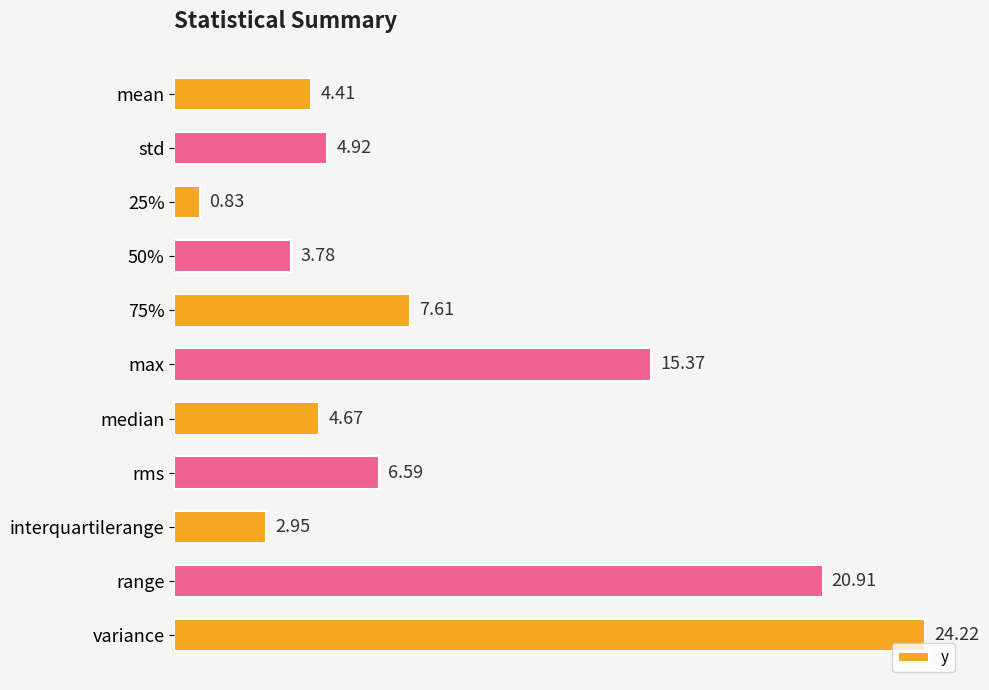

How many categories are shown in the chart?

11